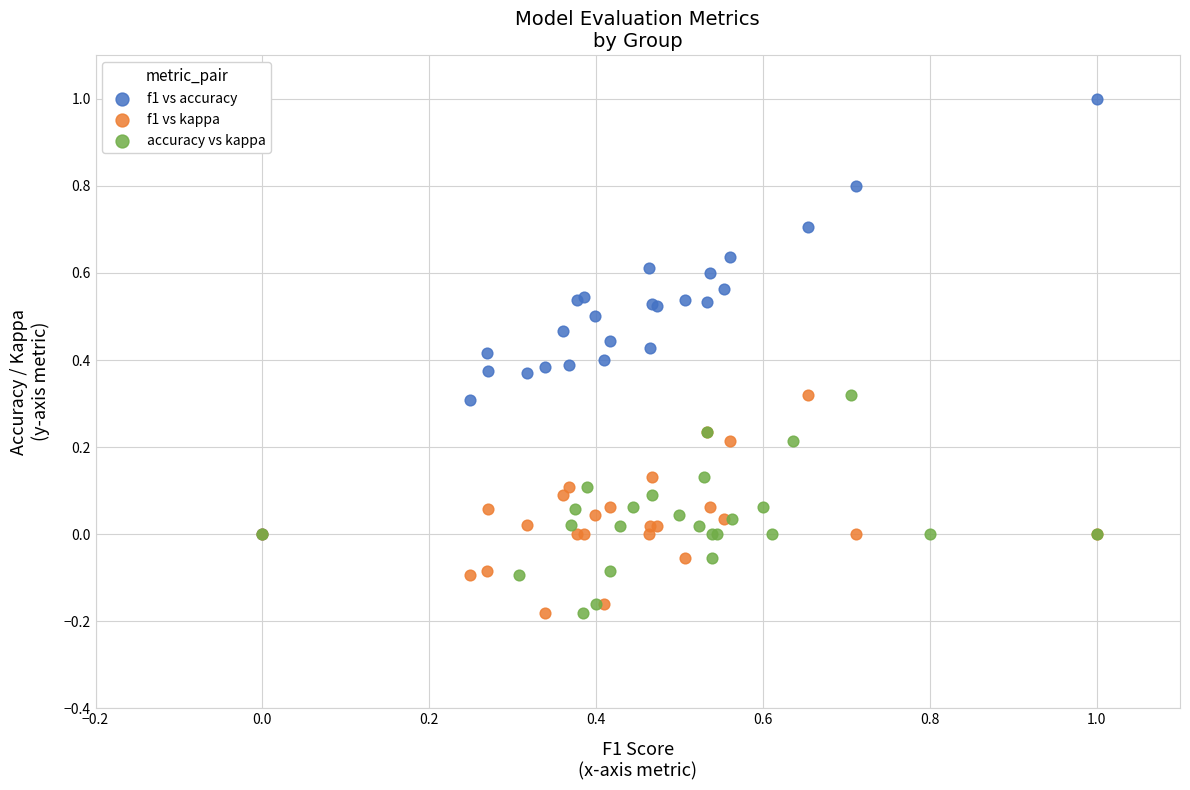

Which series contains the highest Y value?

f1 vs accuracy